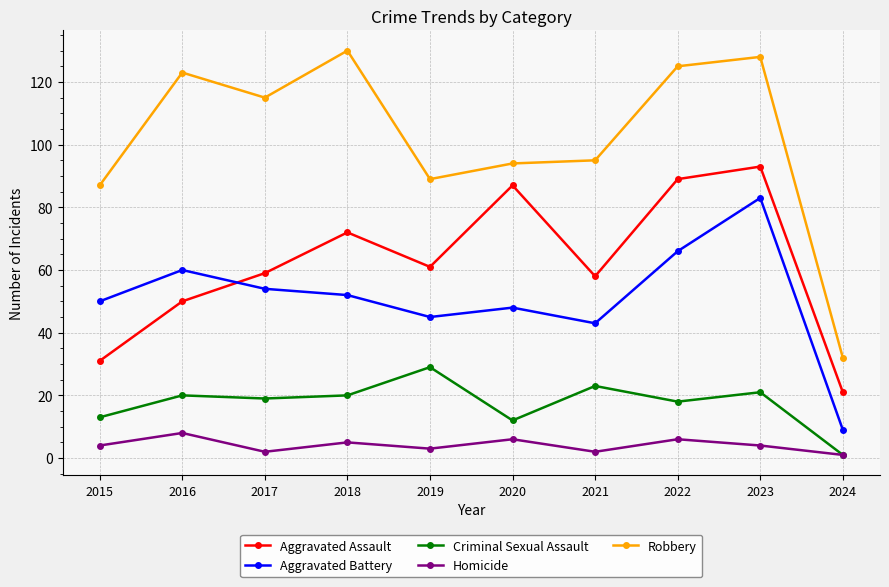

How many categories are shown in the chart?

10